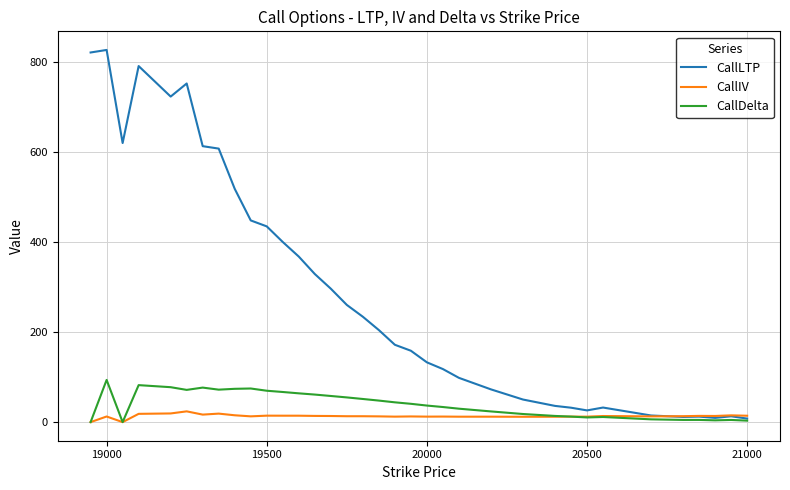

What is the maximum value for CallIV?

23.9